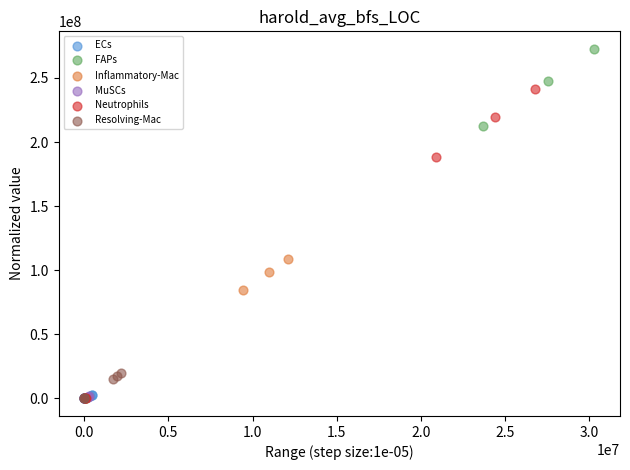

Which series reaches the maximum Y coordinate?

FAPs